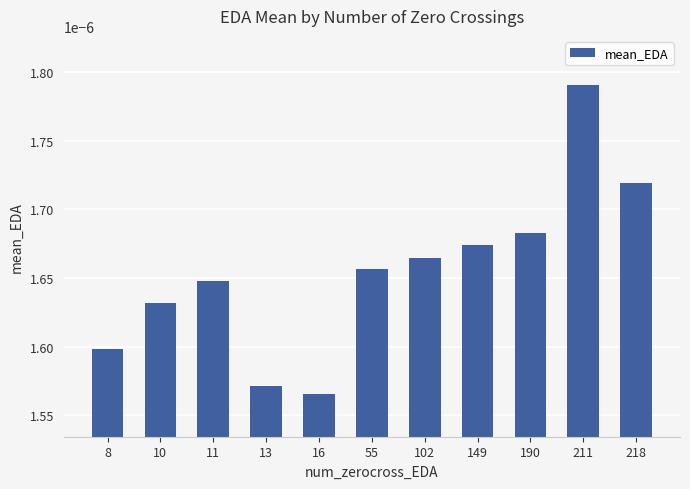

Which category has the lowest value across all series?

16